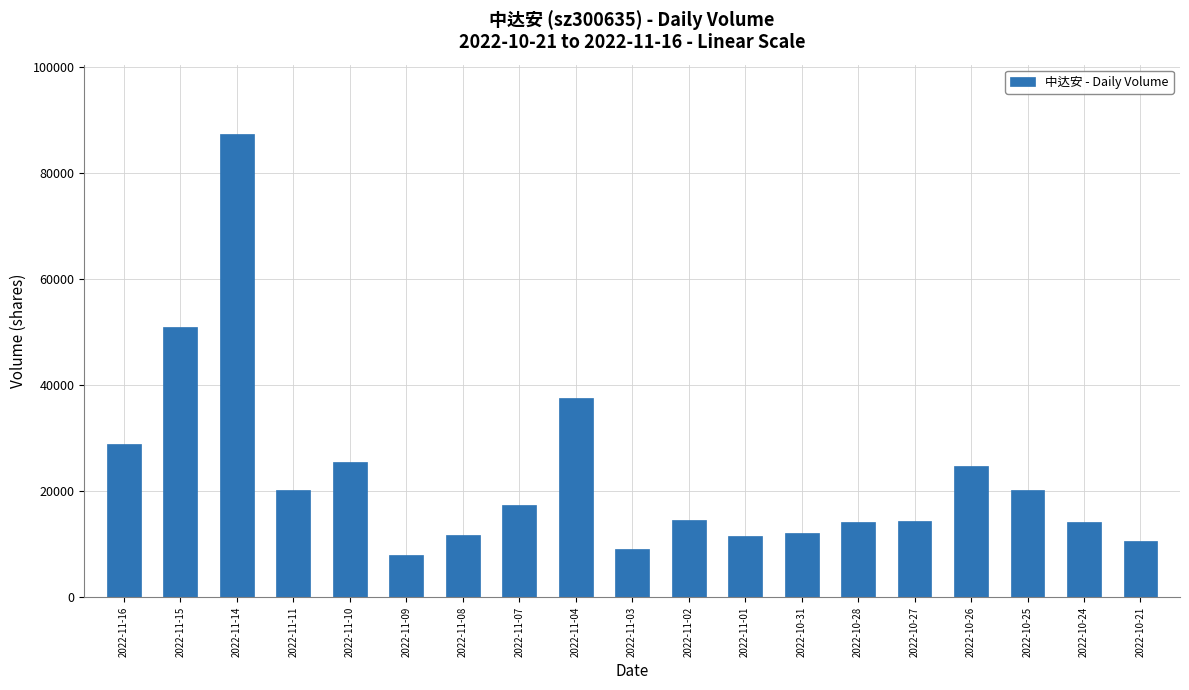

How many values are below 14627?

9